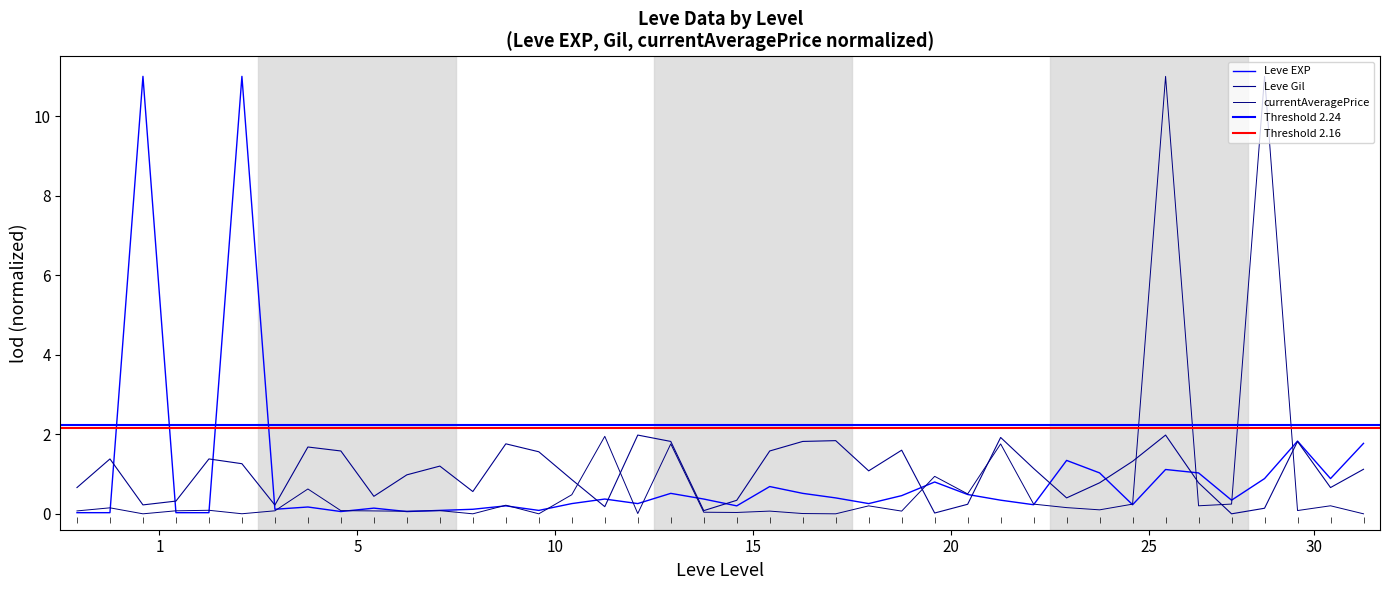

True or false: Leve EXP and Leve Gil cross at least once.

True